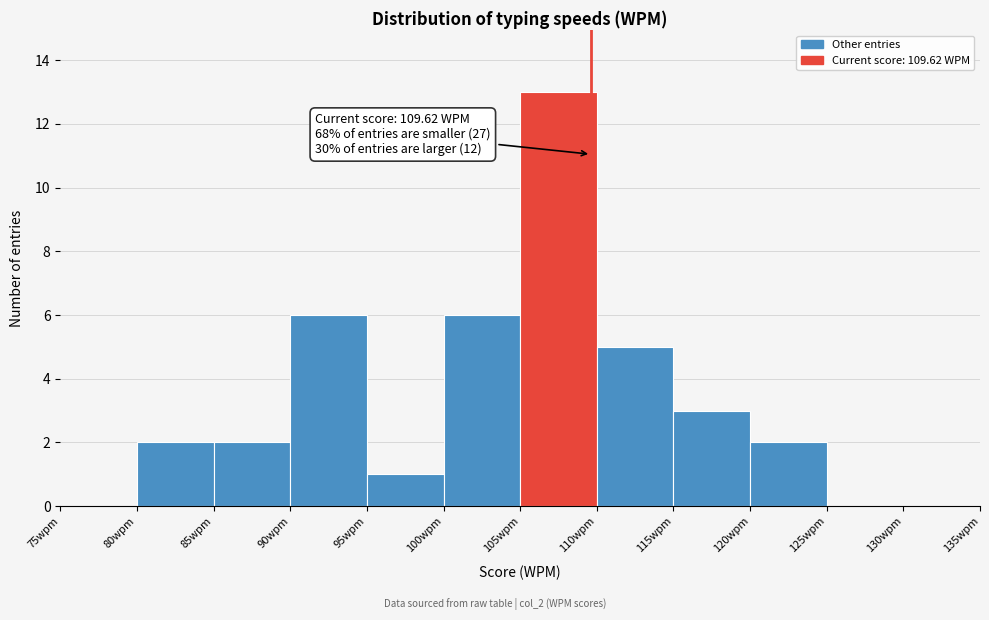

Over which range of the x-axis is the bar tallest?

105 to 110